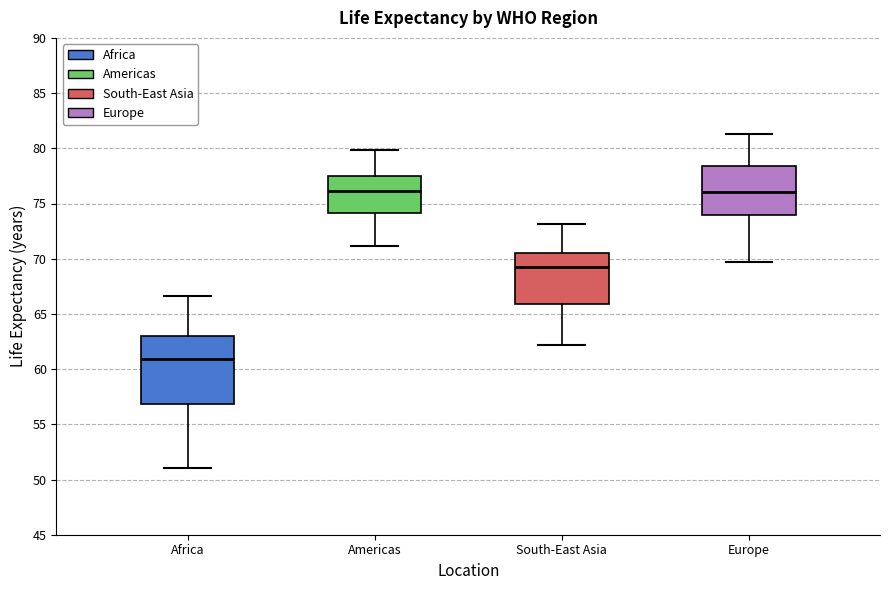

Which box is the tallest, from its lower edge to its upper edge?

Africa